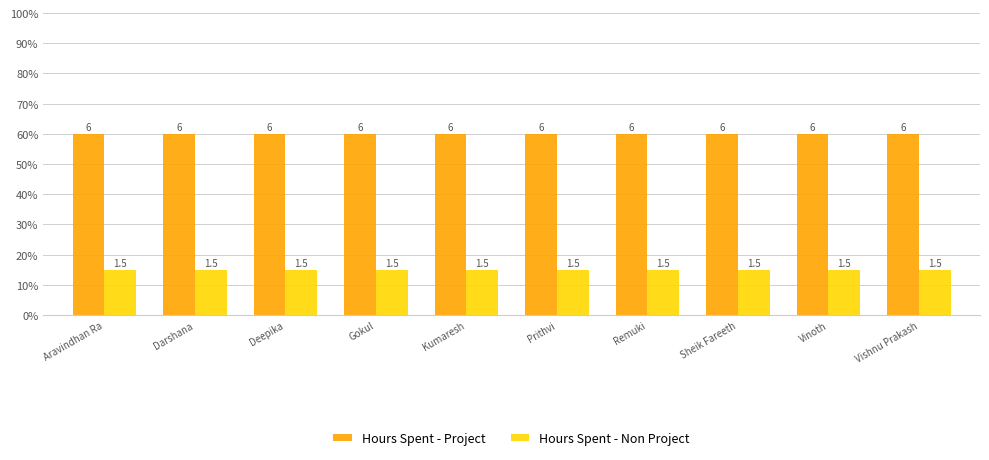

Which category has the highest value in the Hours Spent - Project series?

Aravindhan Ra